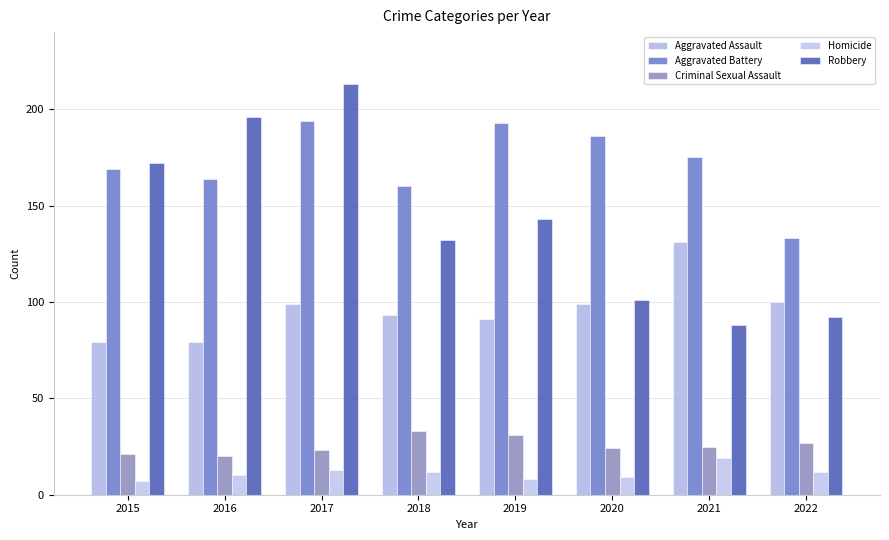

Reading left to right, transcribe all the data shown in this chart.

Aggravated Assault: 79	79	99	93	91	99	131	100
Aggravated Battery: 169	164	194	160	193	186	175	133
Criminal Sexual Assault: 21	20	23	33	31	24	25	27
Homicide: 7	10	13	12	8	9	19	12
Robbery: 172	196	213	132	143	101	88	92